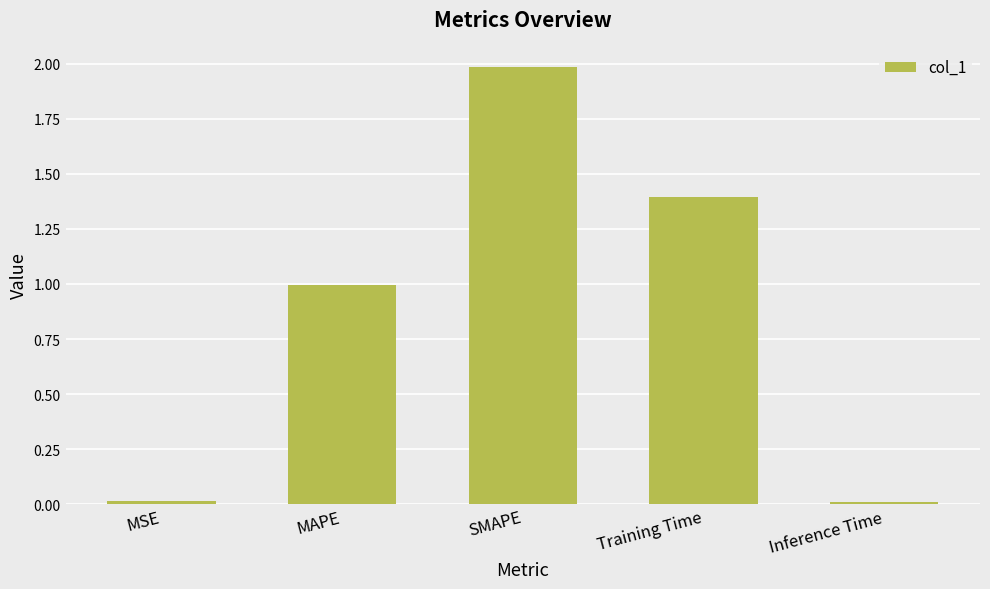

The chart shows a value of 0.2 at MAPE. True or false?

False